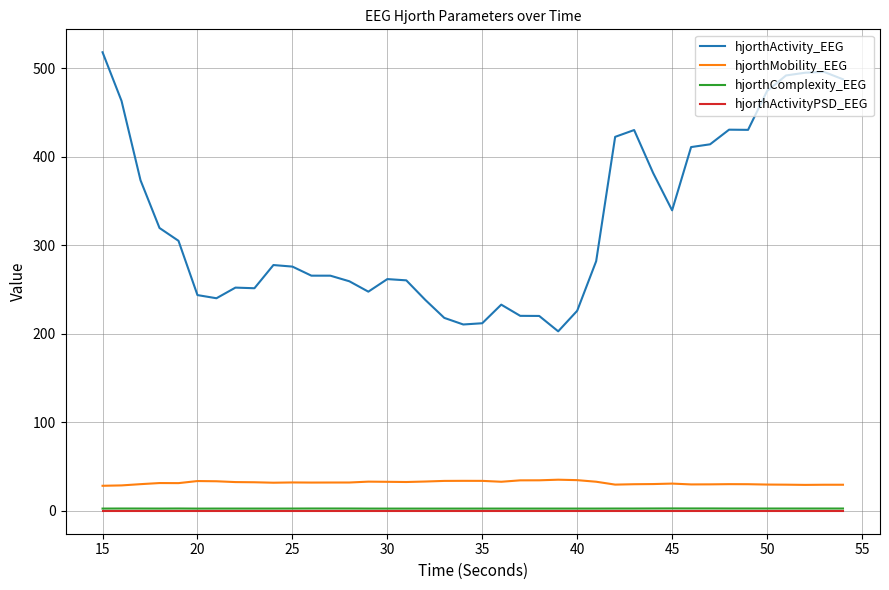

Does the chart have visible grid lines?

Yes